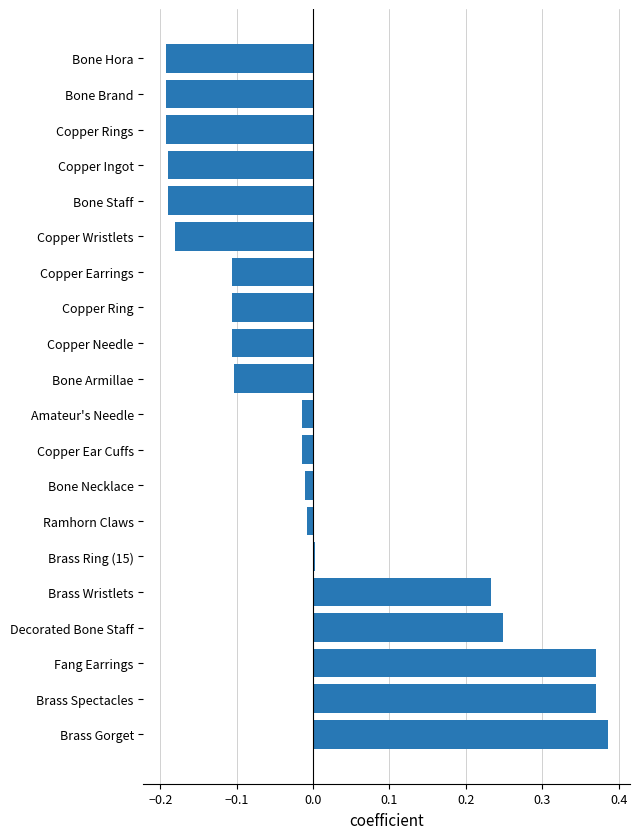

Which category has the highest value across all series?

Brass Gorget